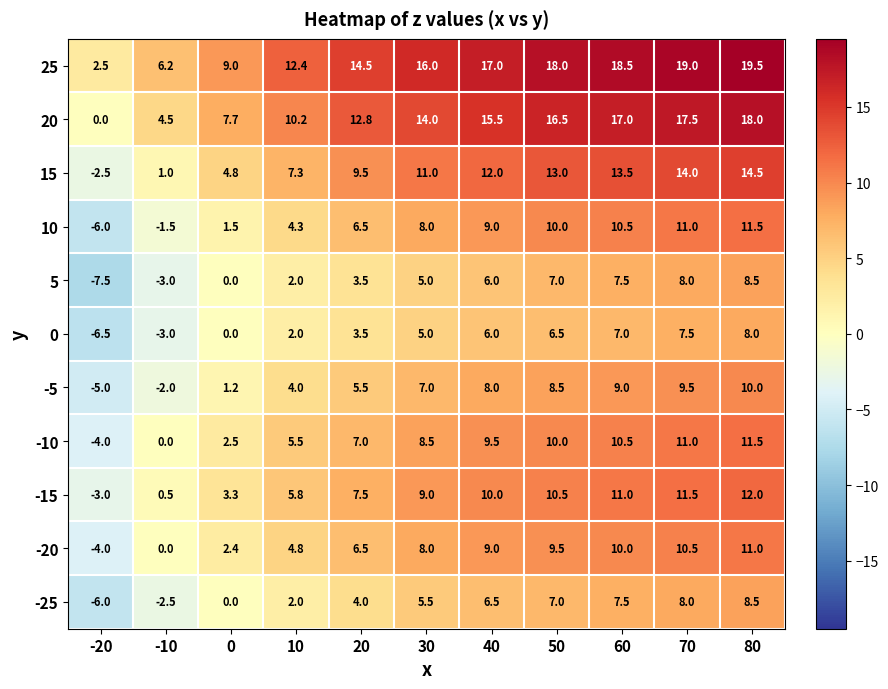

Which series has the largest range (max minus min)?

20